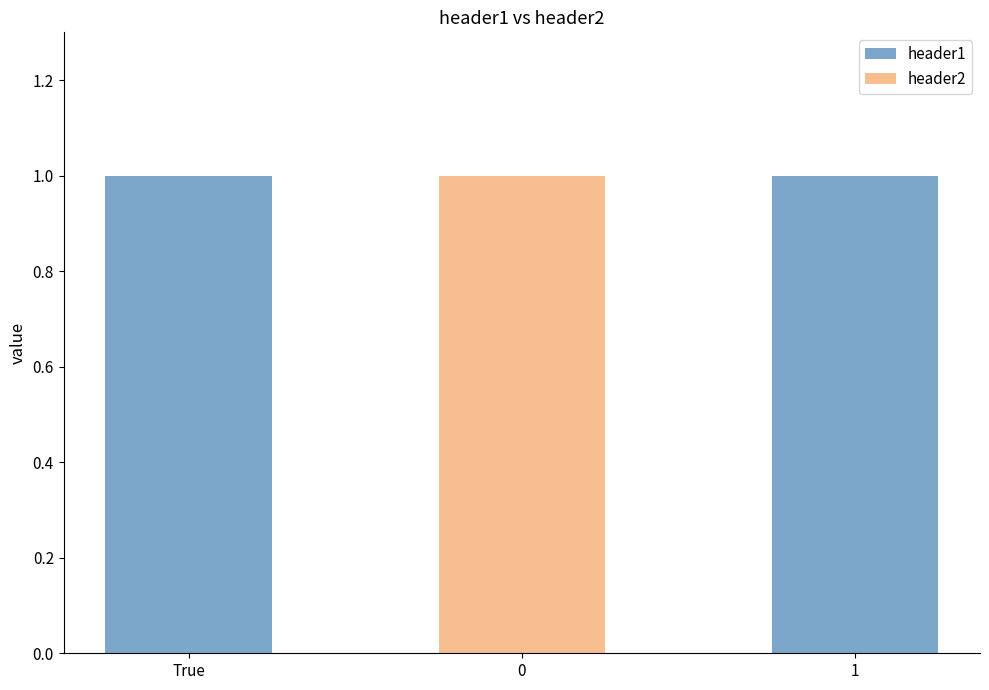

What is the maximum value shown in the chart?

1